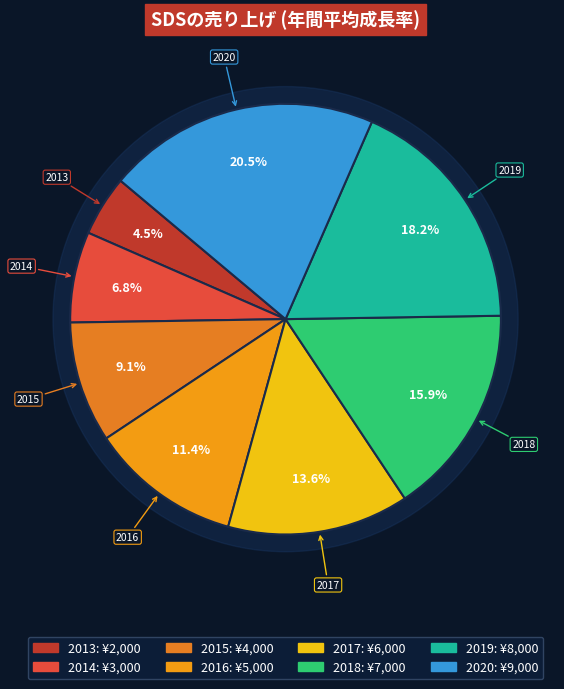

To the nearest percent, what is the average slice percentage?

12%